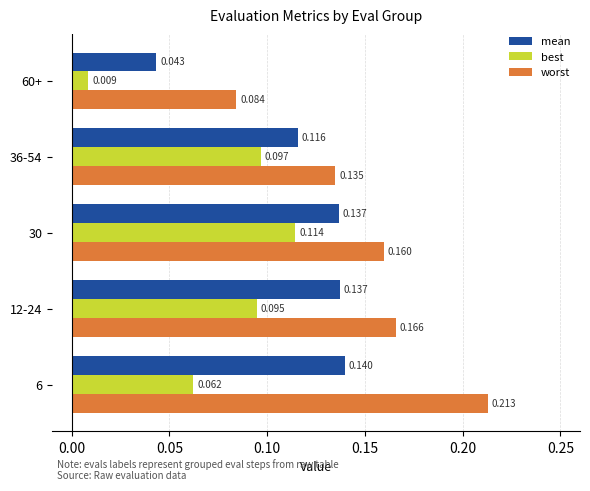

Which series changed the most between 30 and 36-54?

worst